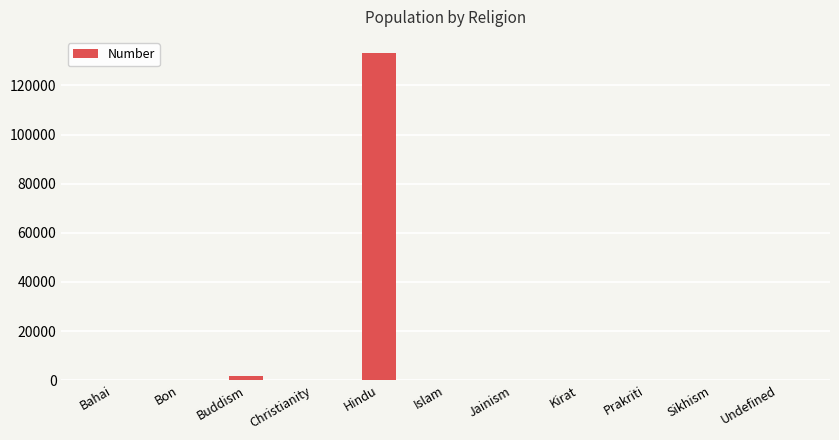

The value at Jainism is -90135. True or false?

False